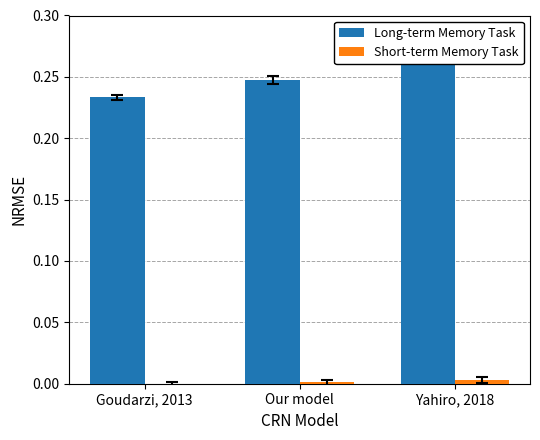

Which label corresponds to the smallest value in the chart?

Goudarzi, 2013